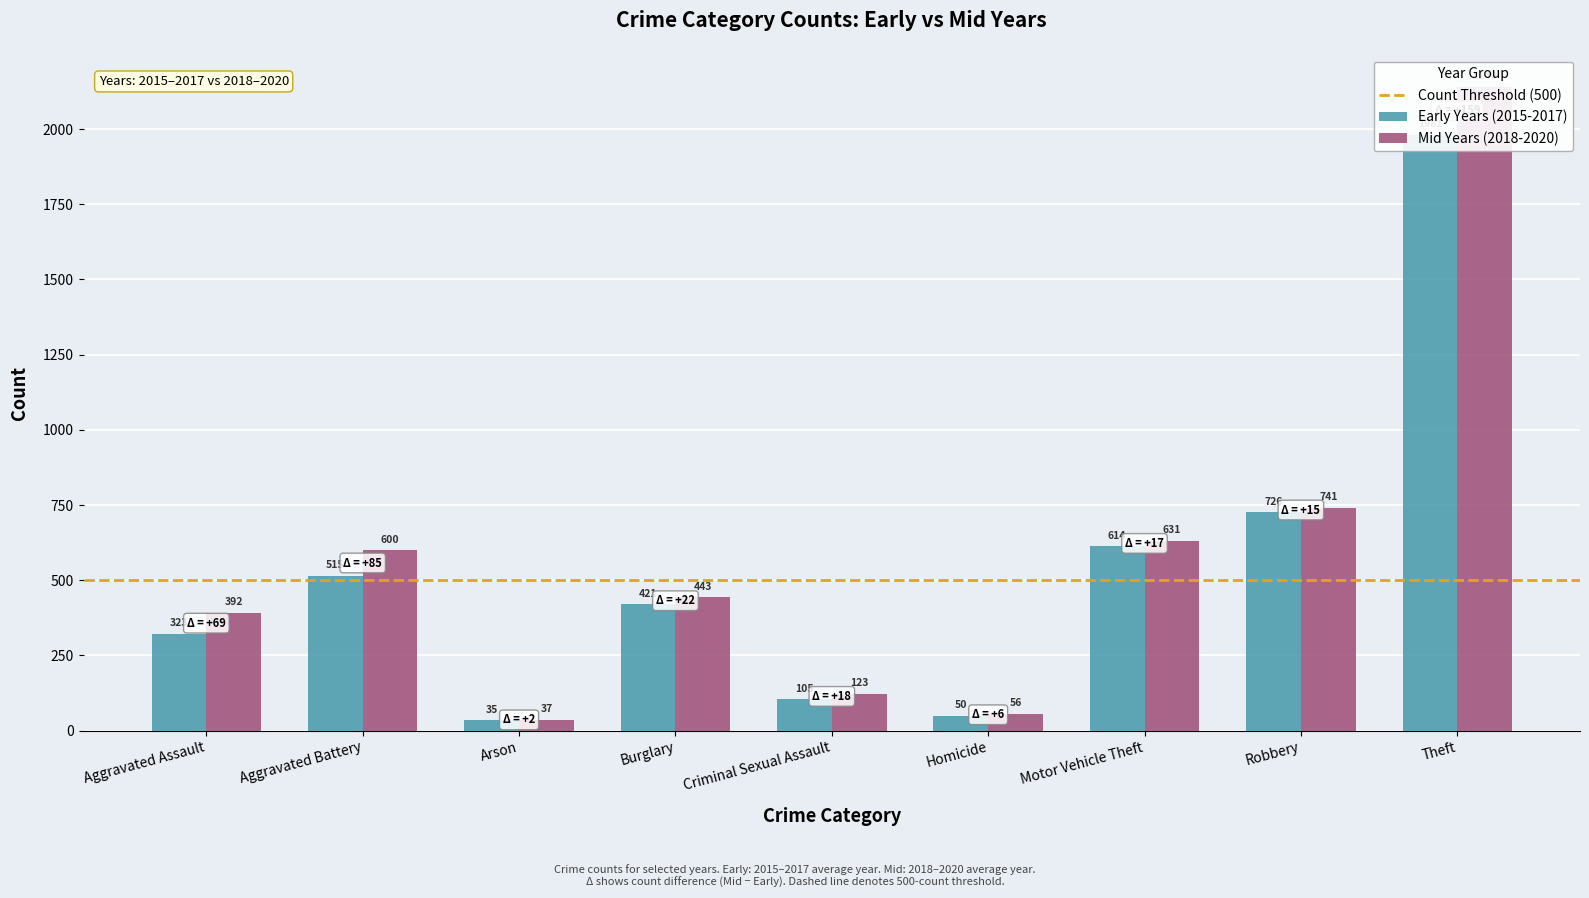

At which label does Mid Years (2018-2020) reach its peak?

Theft